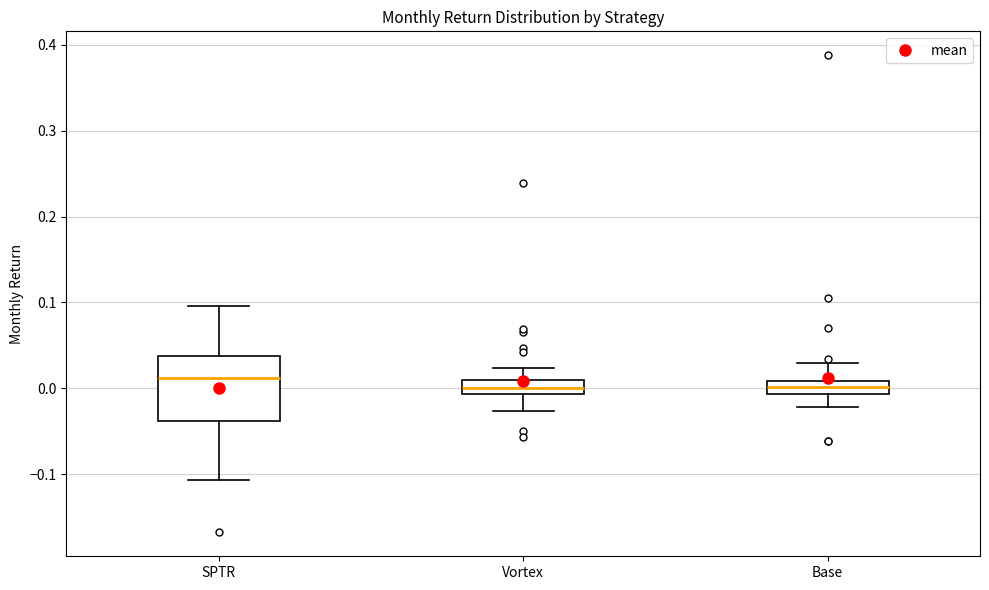

Which box is the tallest, from its lower edge to its upper edge?

SPTR